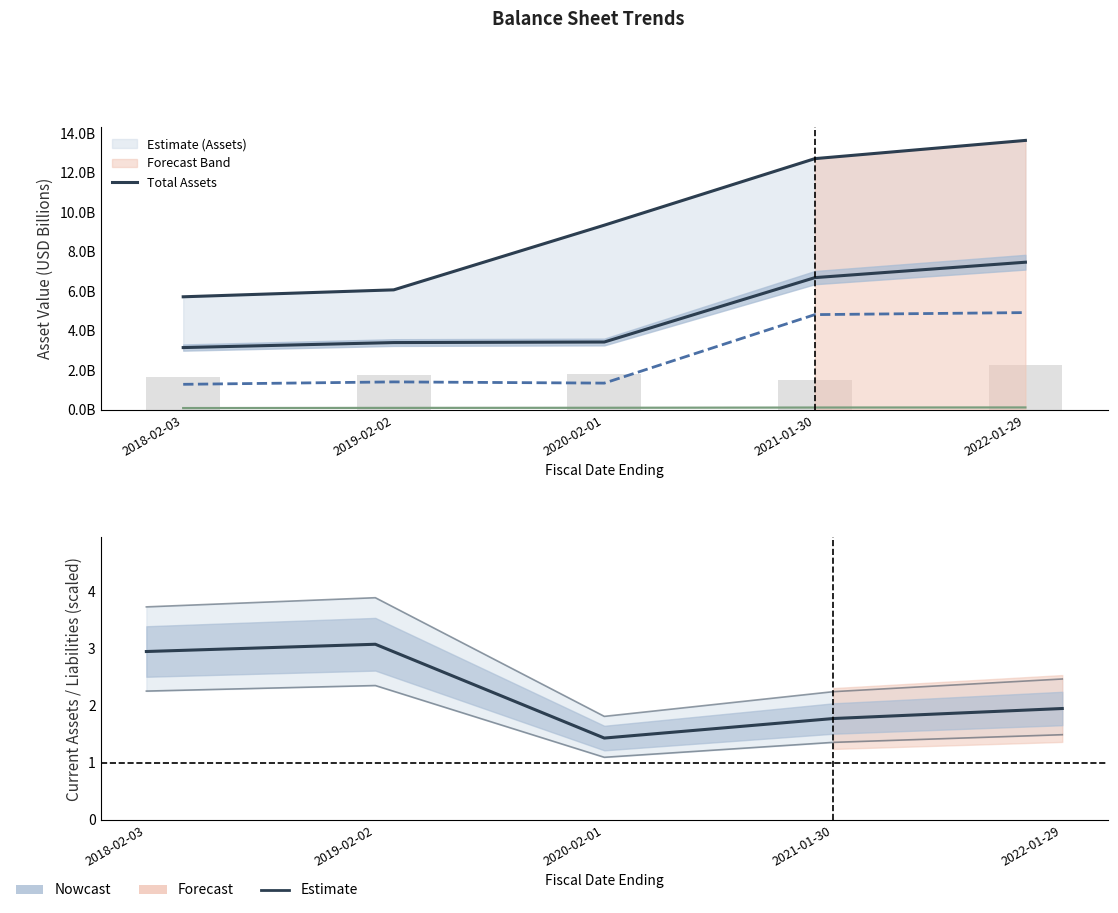

How many distinct data groups are displayed?

5